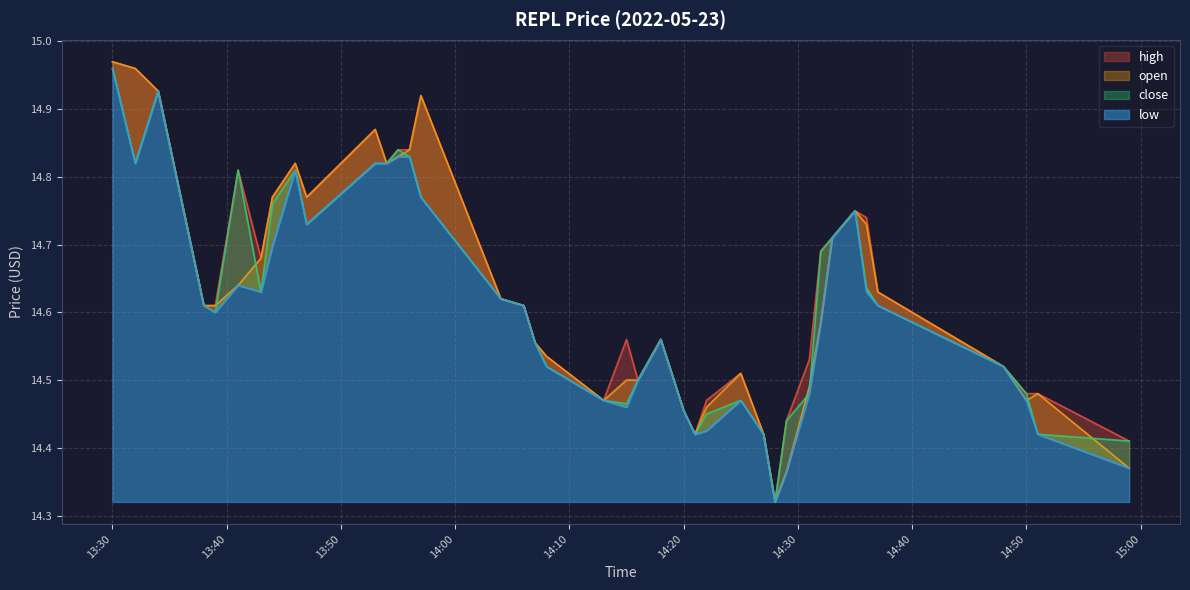

What is the value of the high point at the 1st from the left?

15.0